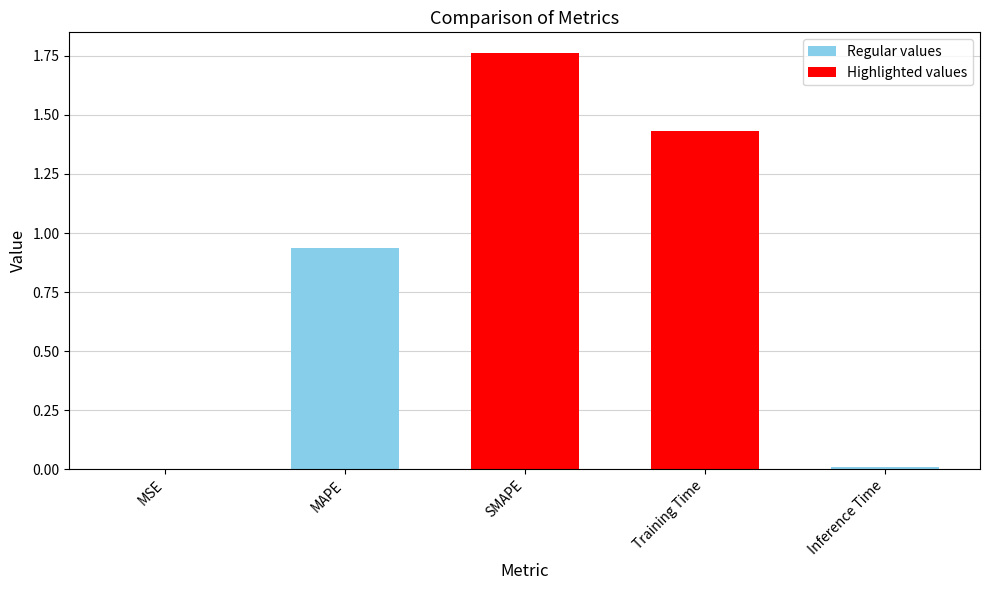

Between Inference Time and SMAPE, which is larger?

SMAPE